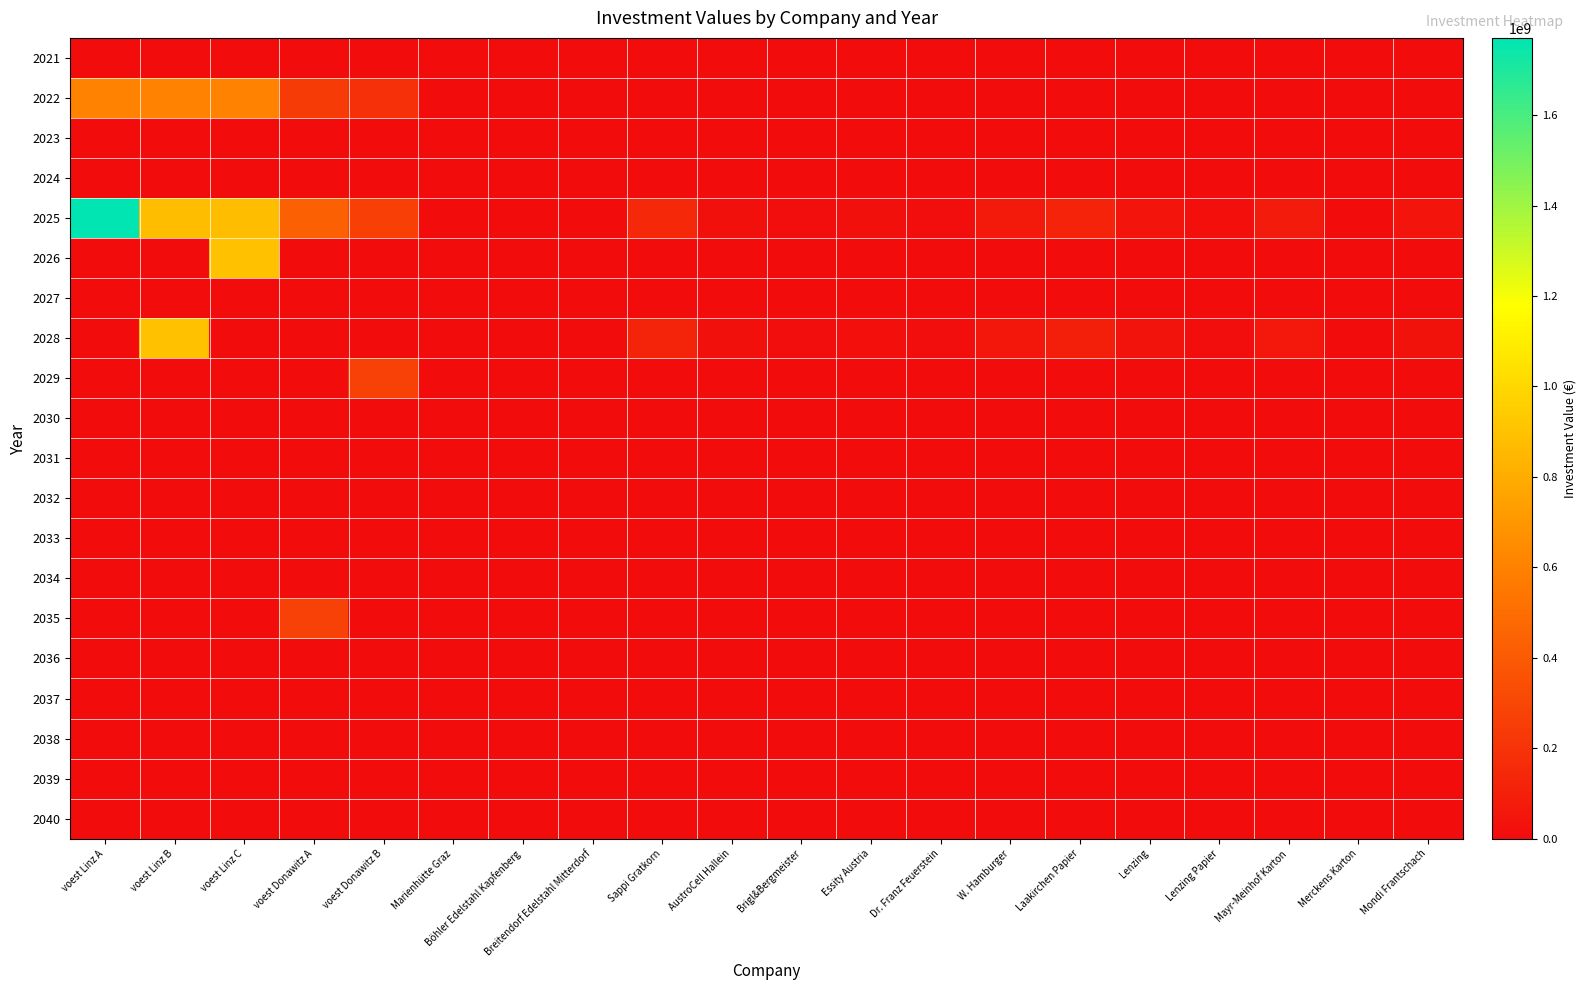

At which category is the sum across all series the highest?

voest Linz A